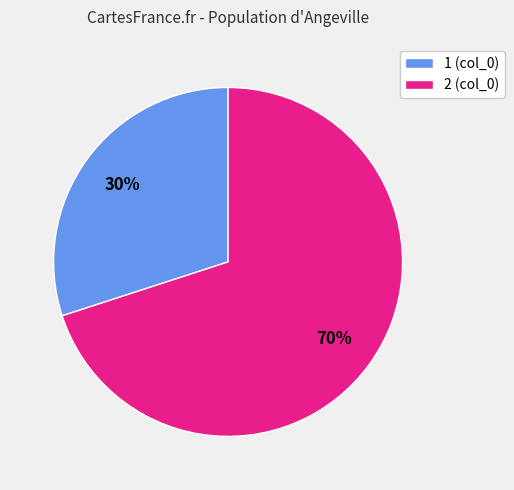

Is it true that 1 (col_0) is 30% of the pie?

True